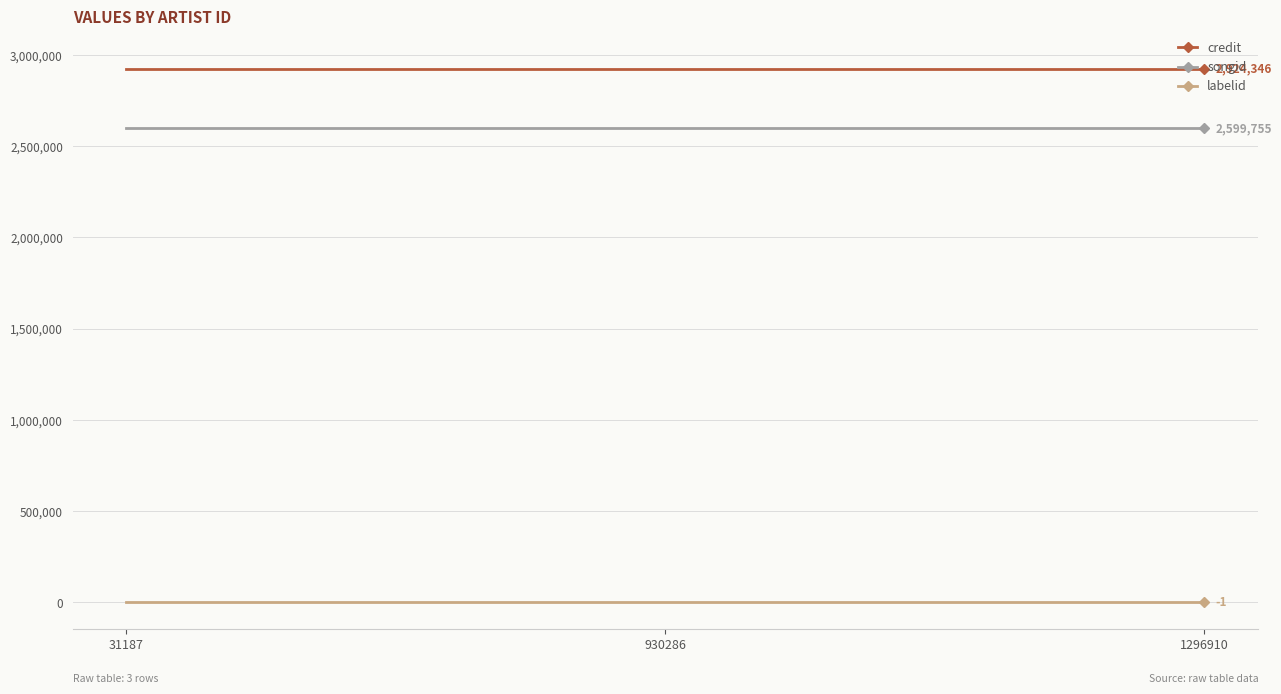

What is the difference between the highest and lowest values at 31187?

2924347